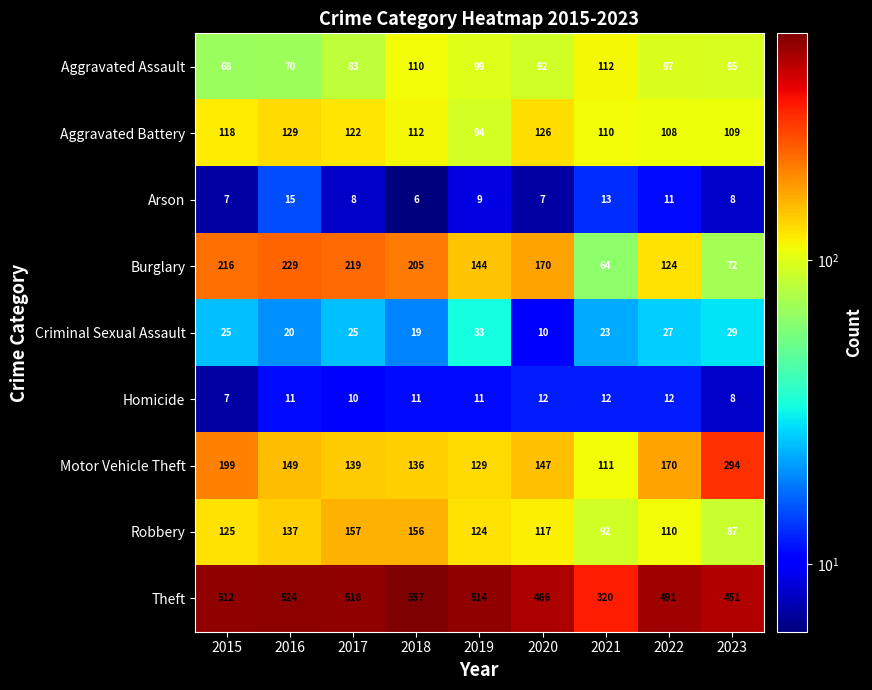

List the series in order of their peak value, highest first.

Theft, Motor Vehicle Theft, Burglary, Robbery, Aggravated Battery, Aggravated Assault, Criminal Sexual Assault, Arson, Homicide